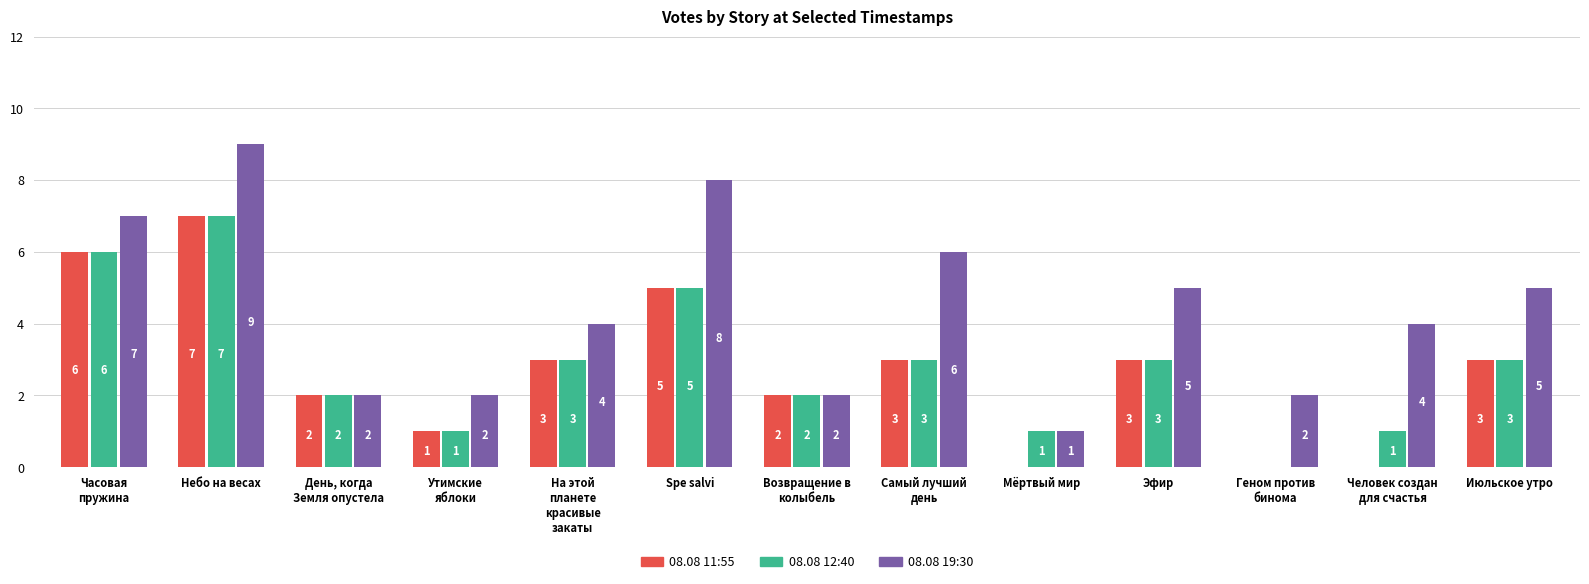

What is the maximum value shown in the chart?

9